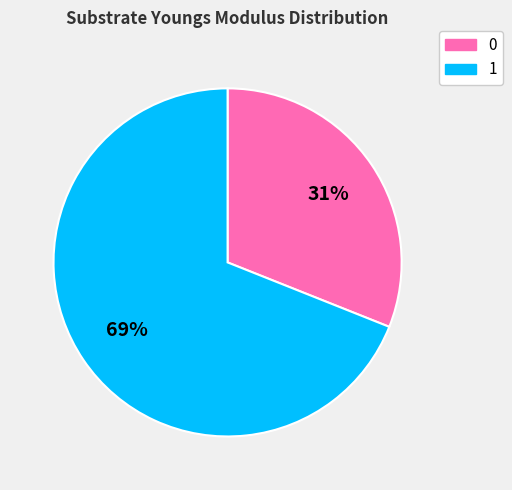

Is it true that 0 is 31% of the pie?

True